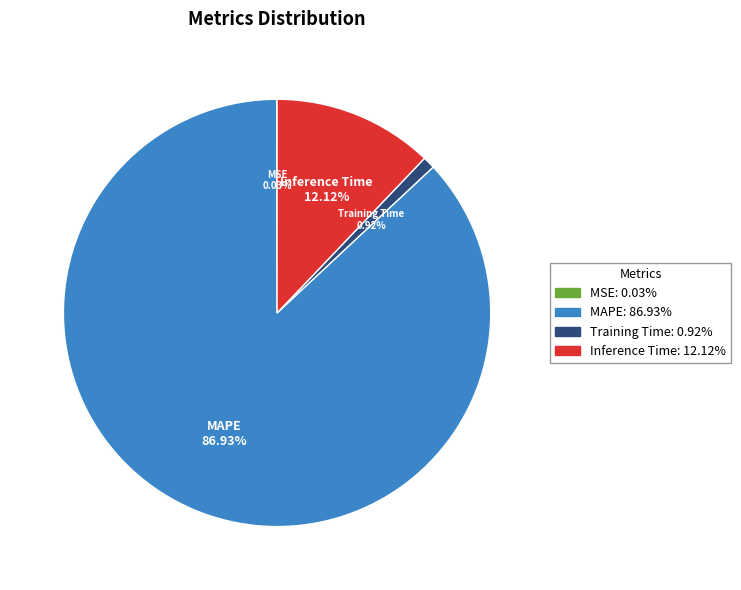

What is the largest slice in the pie chart?

MAPE